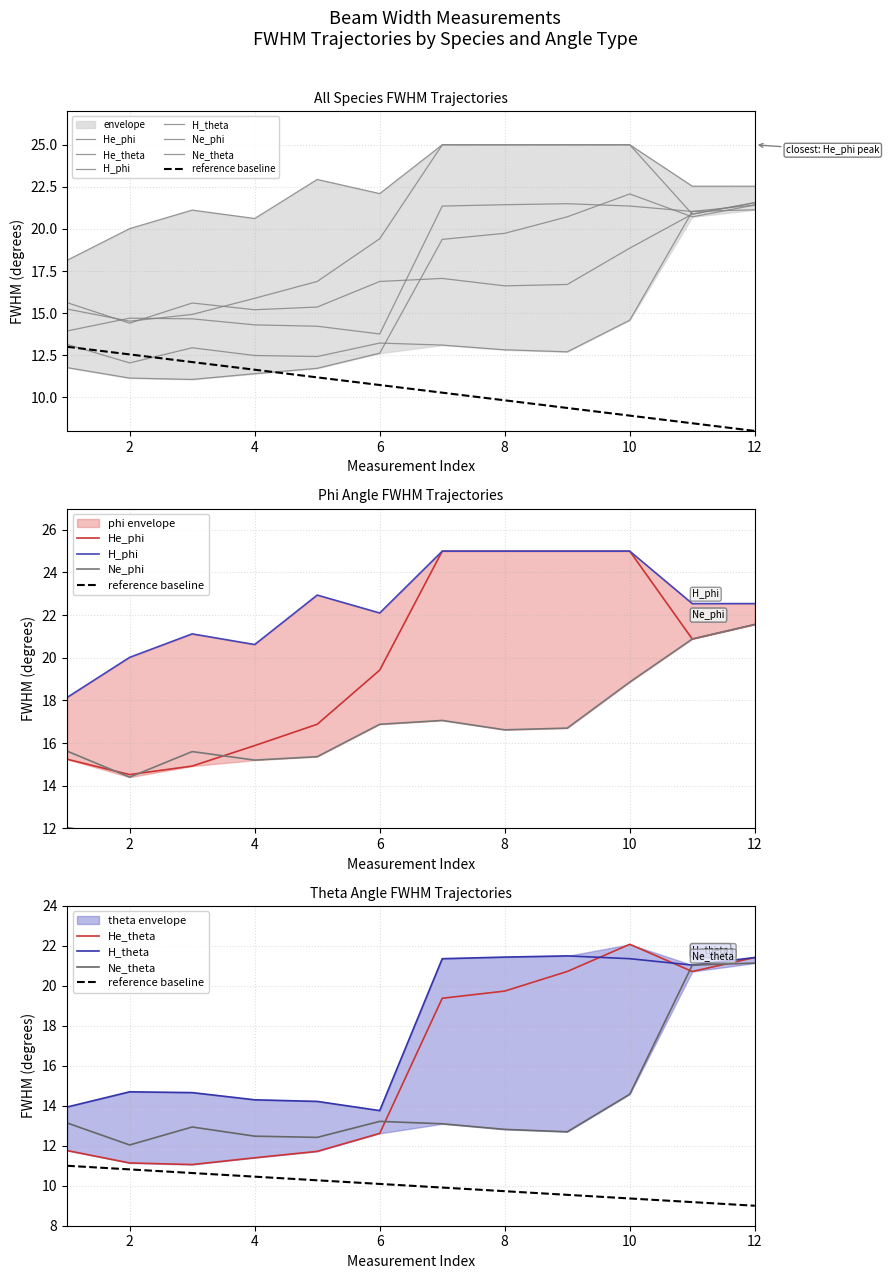

Does the chart display data point markers on the line(s)?

No